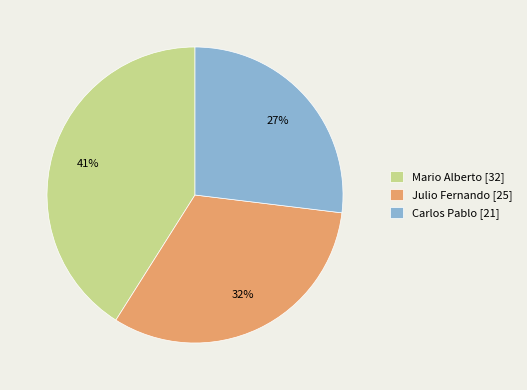

Which category has the smallest portion of the pie?

Carlos Pablo